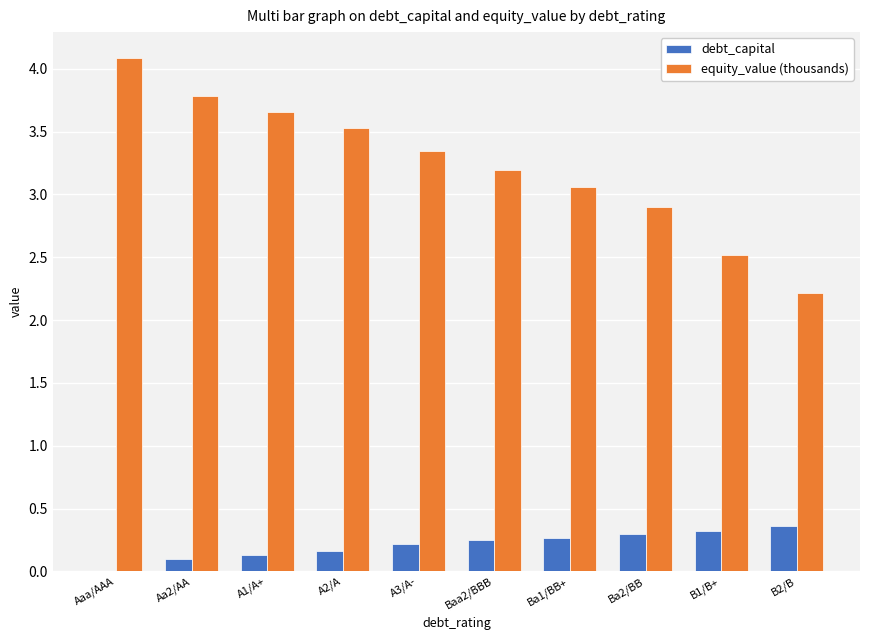

Between Aaa/AAA and A3/A-, which series saw the biggest shift?

equity_value (thousands)